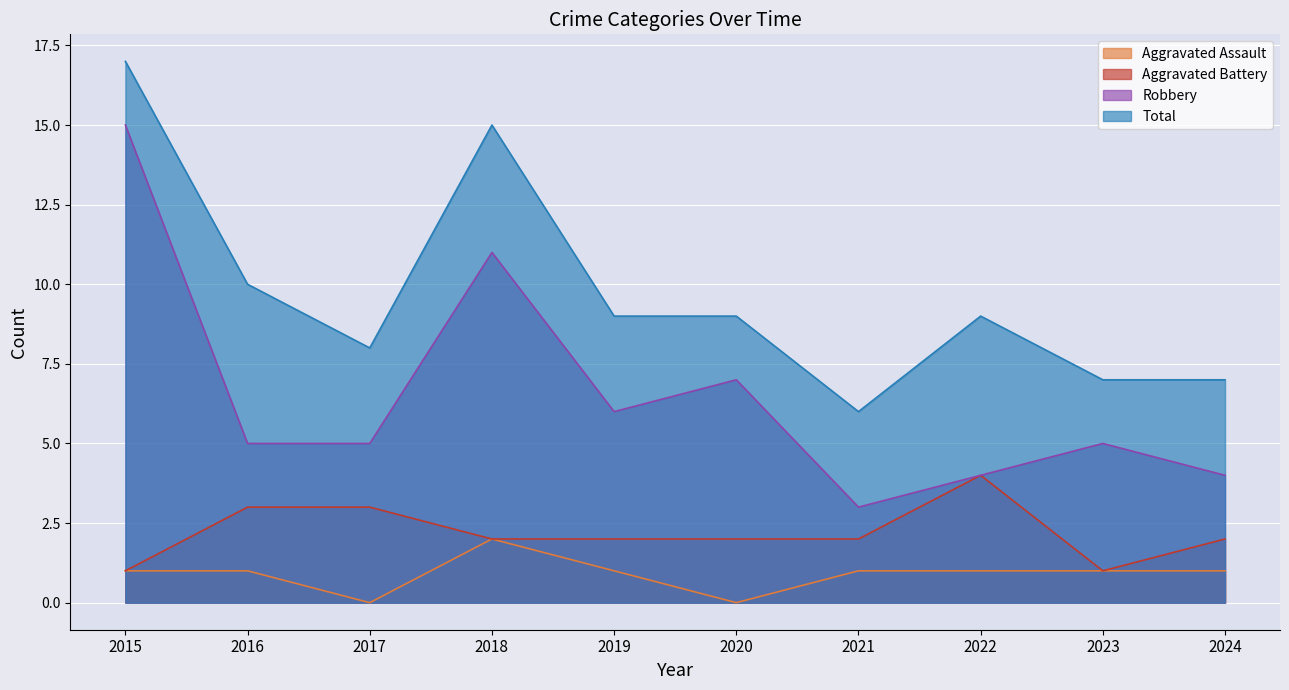

Is it true that Total equals 13 at 2019?

False